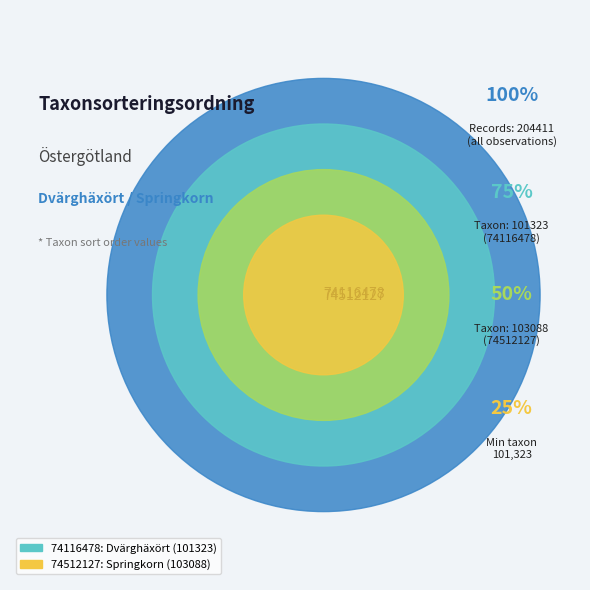

What portion of the pie excludes 74116478?

50.4%